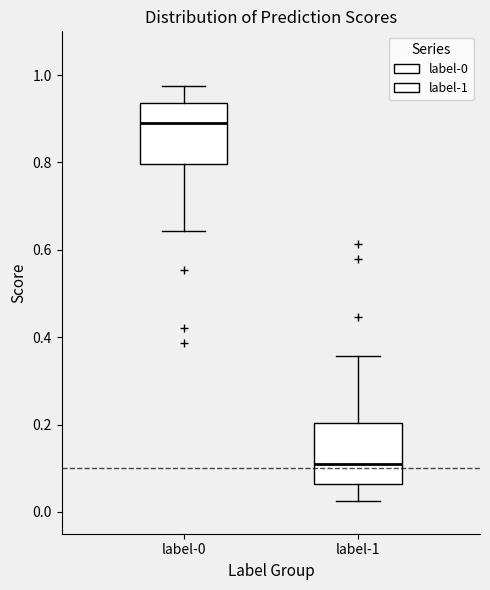

Where does the median line of the box for label-1 sit on the y-axis? The values are not printed on the chart, so give them approximately, as read against the axis.

0.10